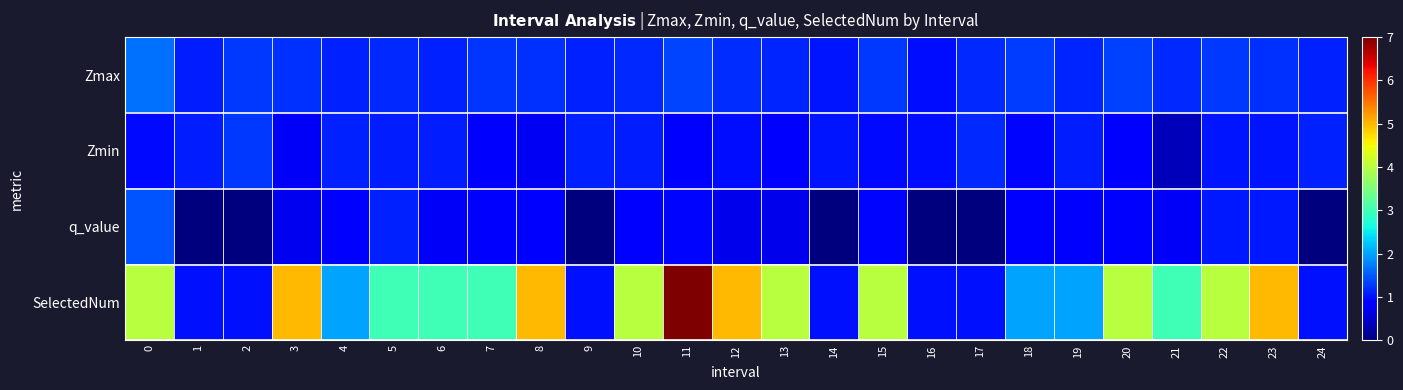

Rank the series at 3 from highest to lowest value.

SelectedNum, Zmax, Zmin, q_value